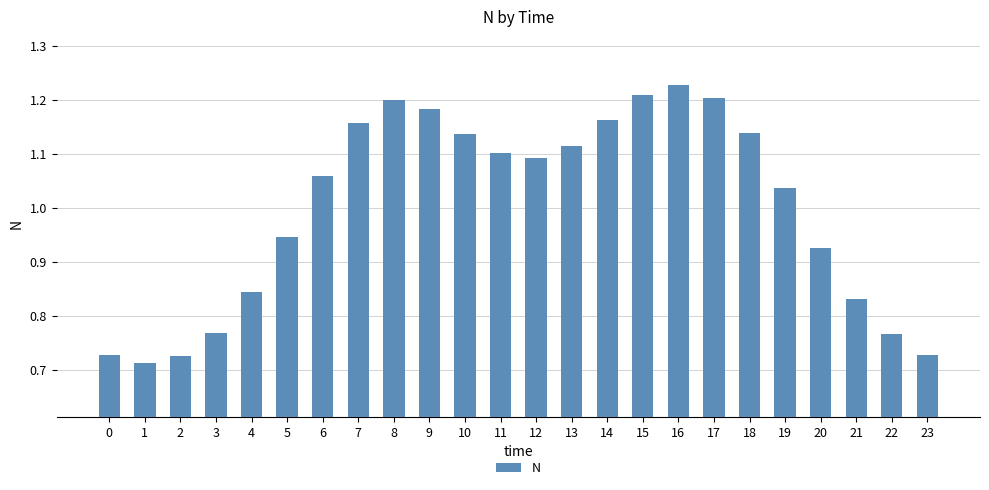

Which label corresponds to the largest value in the chart?

16